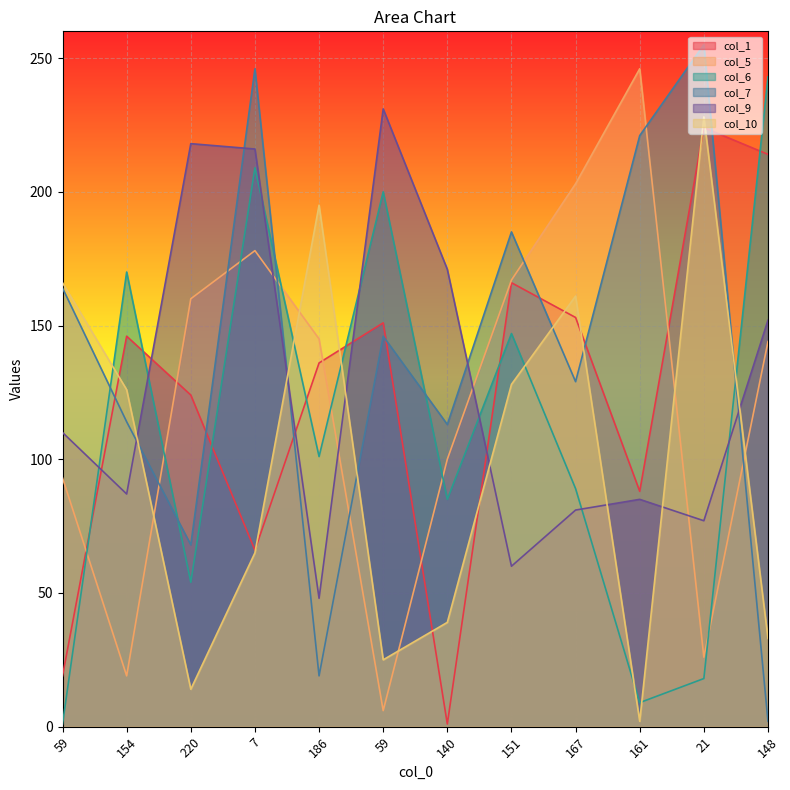

True or false: col_7 and col_10 intersect in this chart.

True